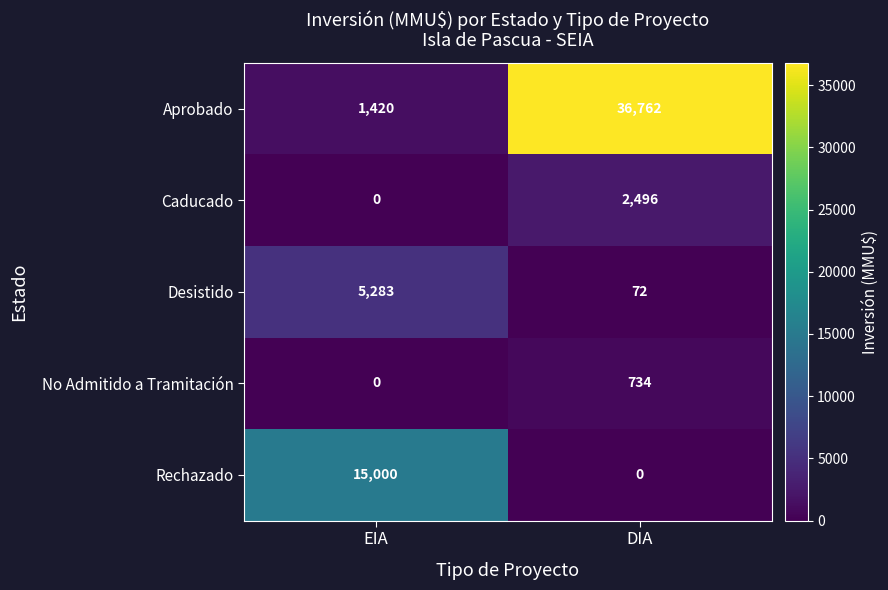

Between EIA and DIA, which series saw the biggest shift?

Aprobado